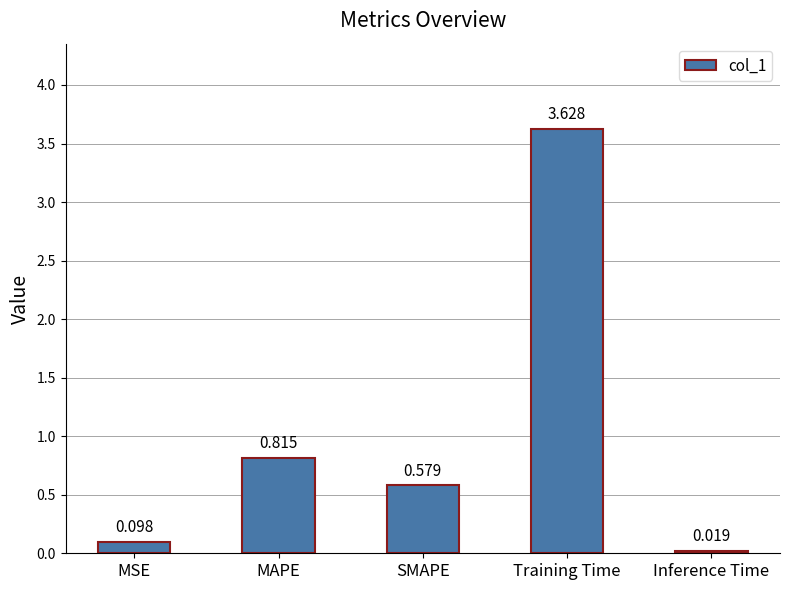

What is the sum of all values?

5.1